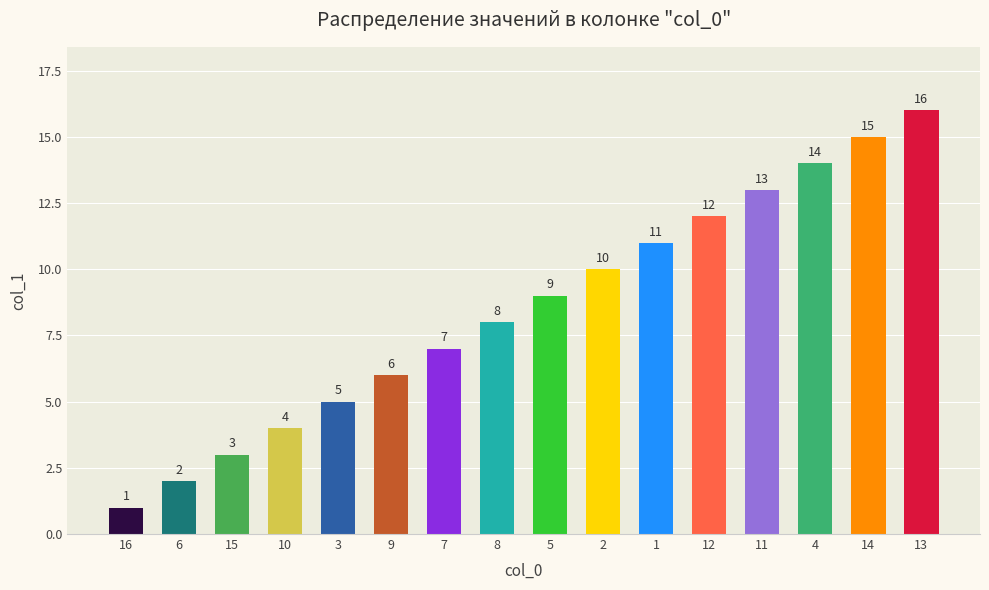

What is the label of the 7th bar from the right?

2